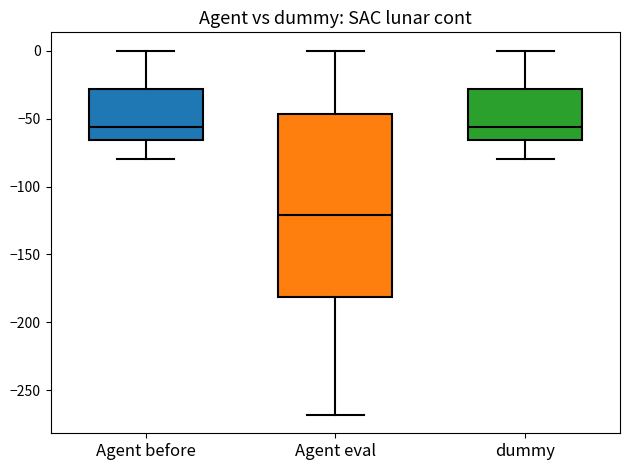

Reading left to right, transcribe this box plot: for each box, give where its median line is, the range the box spans, and where its two whiskers end, as read against the y-axis. The values are not printed on the chart, so give them approximately, as read against the axis.

Agent before: median -55, box -65 to -30, whiskers -80 to 0
Agent eval: median -120, box -180 to -45, whiskers -270 to 0
dummy: median -55, box -65 to -30, whiskers -80 to 0